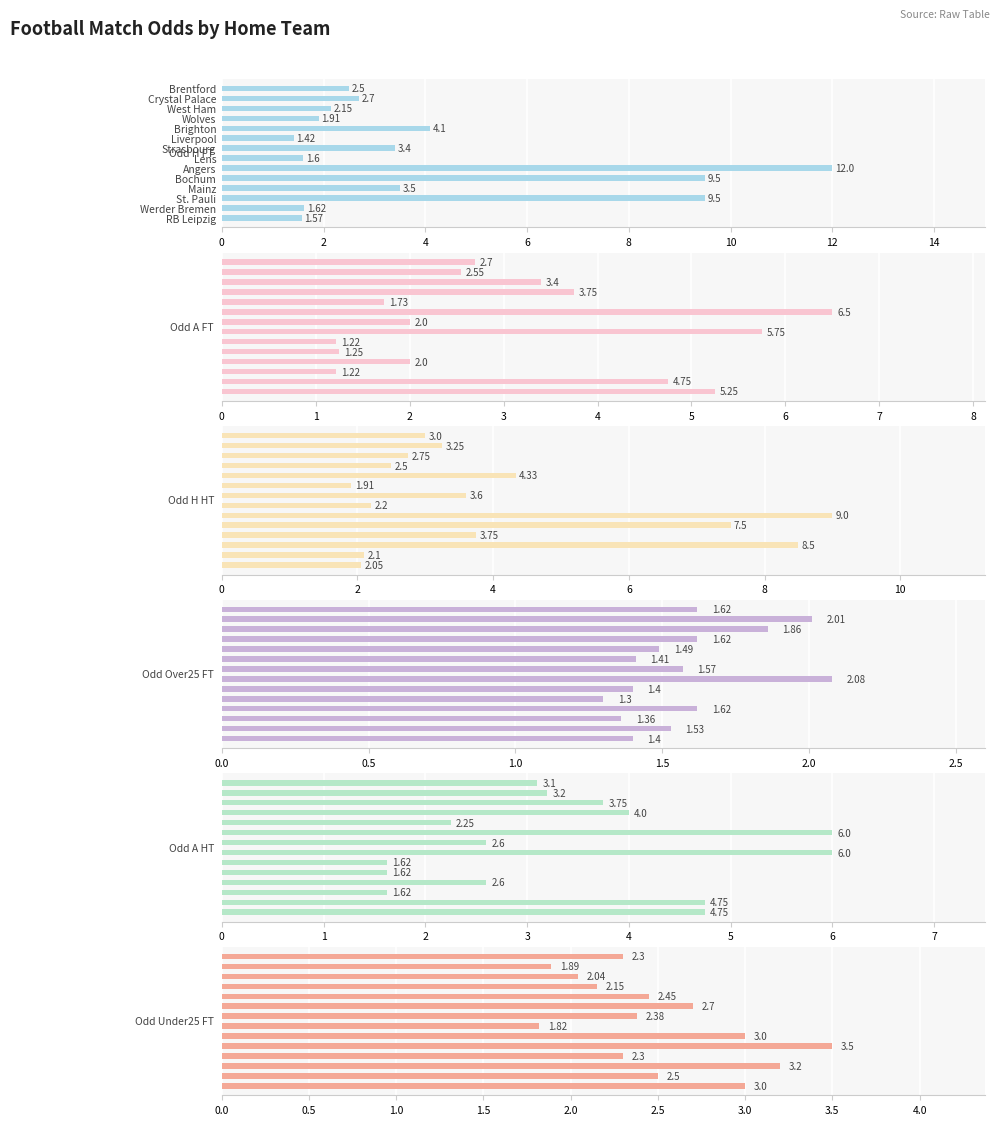

What is the highest value of the Odd_H_FT series?

12.0